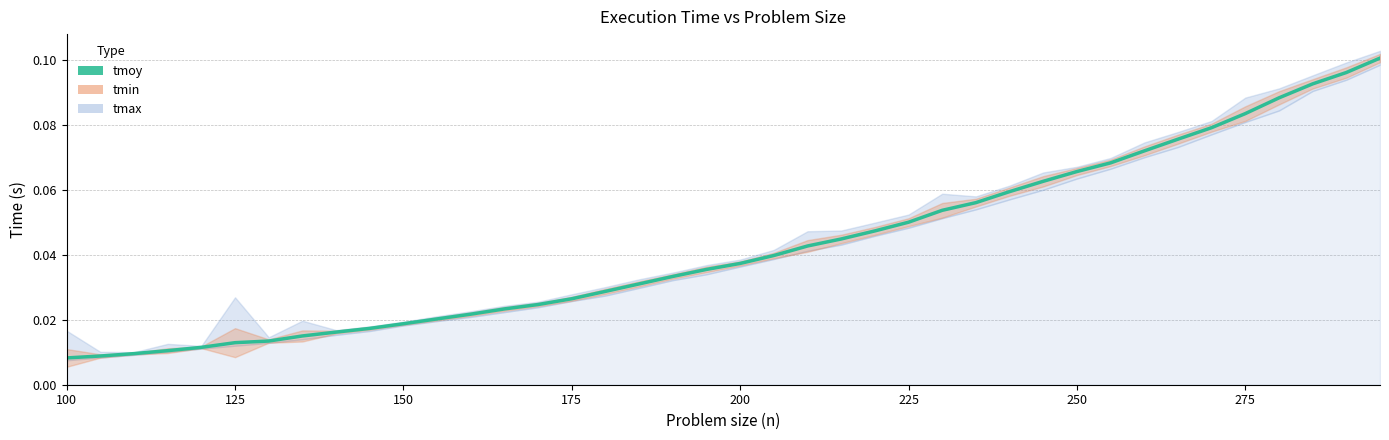

True or false: the data shows 0.1 at 28.

False